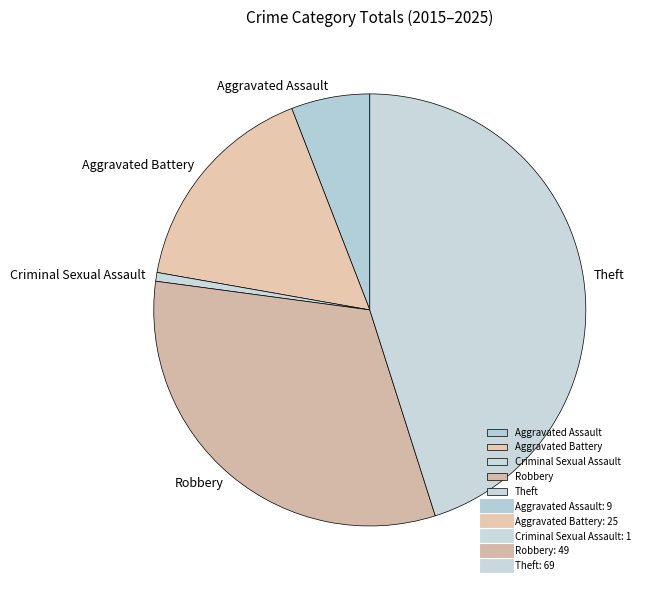

Is the sum of Theft and Aggravated Assault greater than half?

Yes